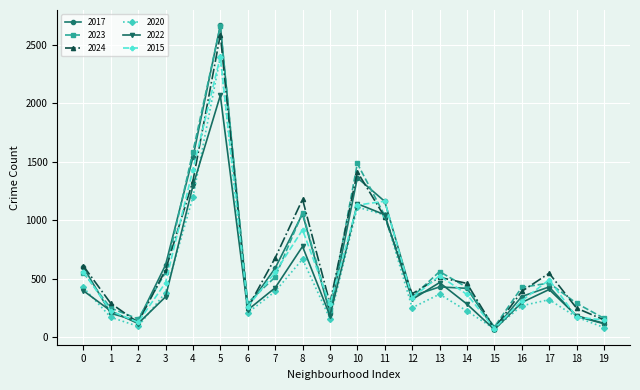

The value of 2020 at 4 is 1196. True or false?

True